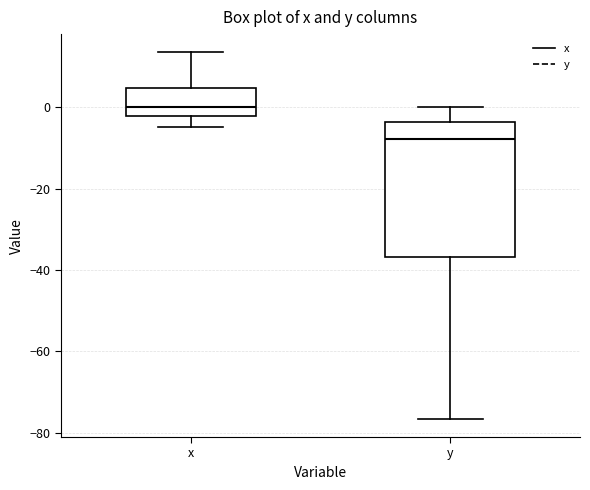

Where does the upper whisker of the box for y end on the y-axis? The values are not printed on the chart, so give them approximately, as read against the axis.

0